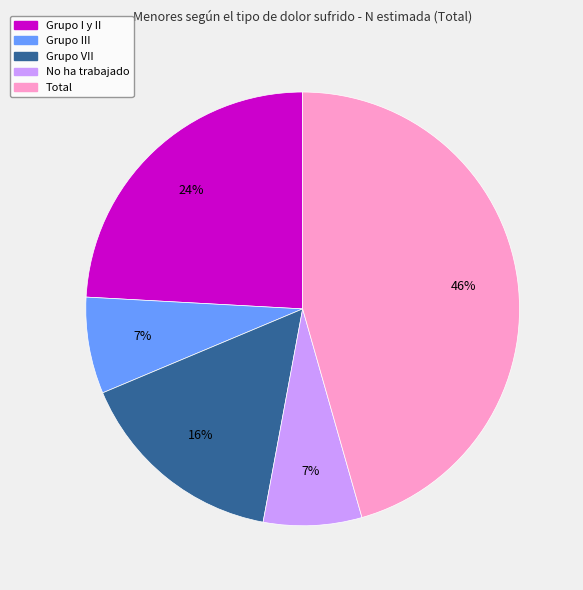

Is there a majority slice in this chart?

No